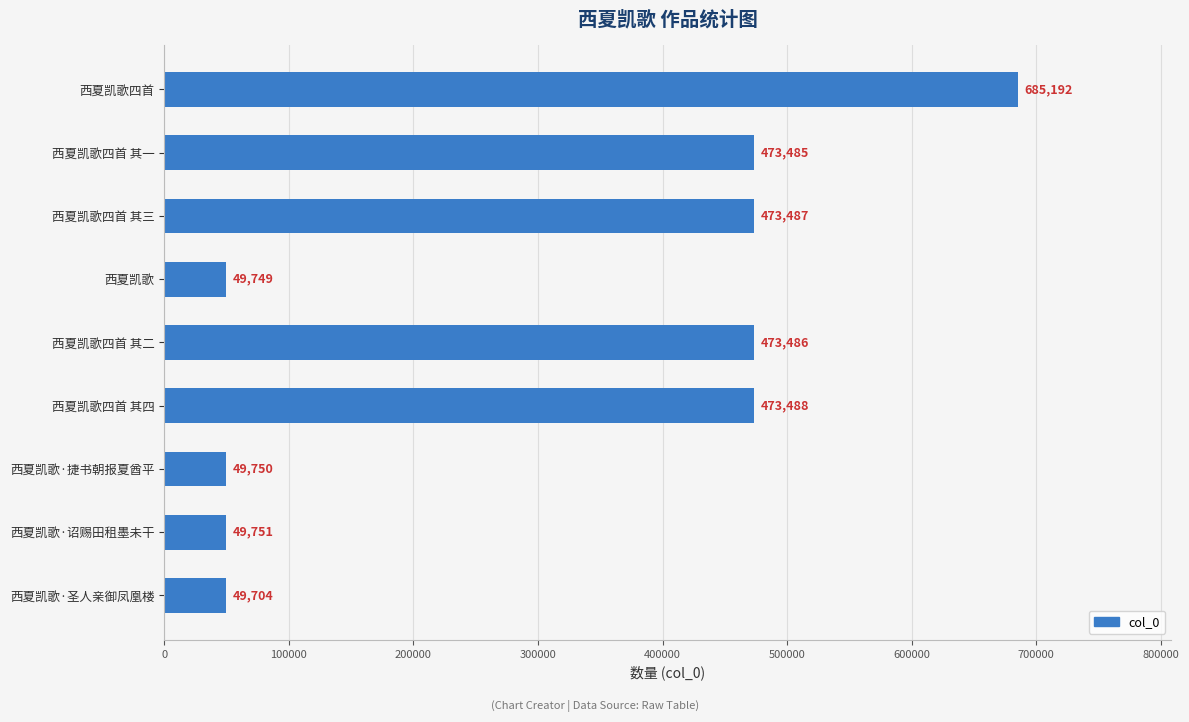

Rank the categories by value from lowest to highest.

西夏凯歌·圣人亲御凤凰楼, 西夏凯歌, 西夏凯歌·捷书朝报夏酋平, 西夏凯歌·诏赐田租墨未干, 西夏凯歌四首 其一, 西夏凯歌四首 其二, 西夏凯歌四首 其三, 西夏凯歌四首 其四, 西夏凯歌四首